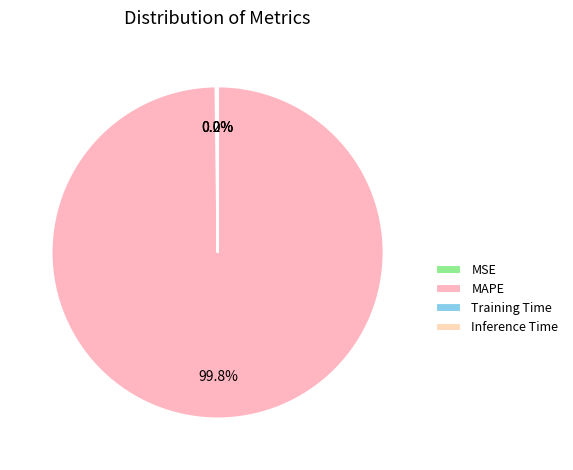

Combined, what portion of the pie is Training Time and MAPE?

99.8%